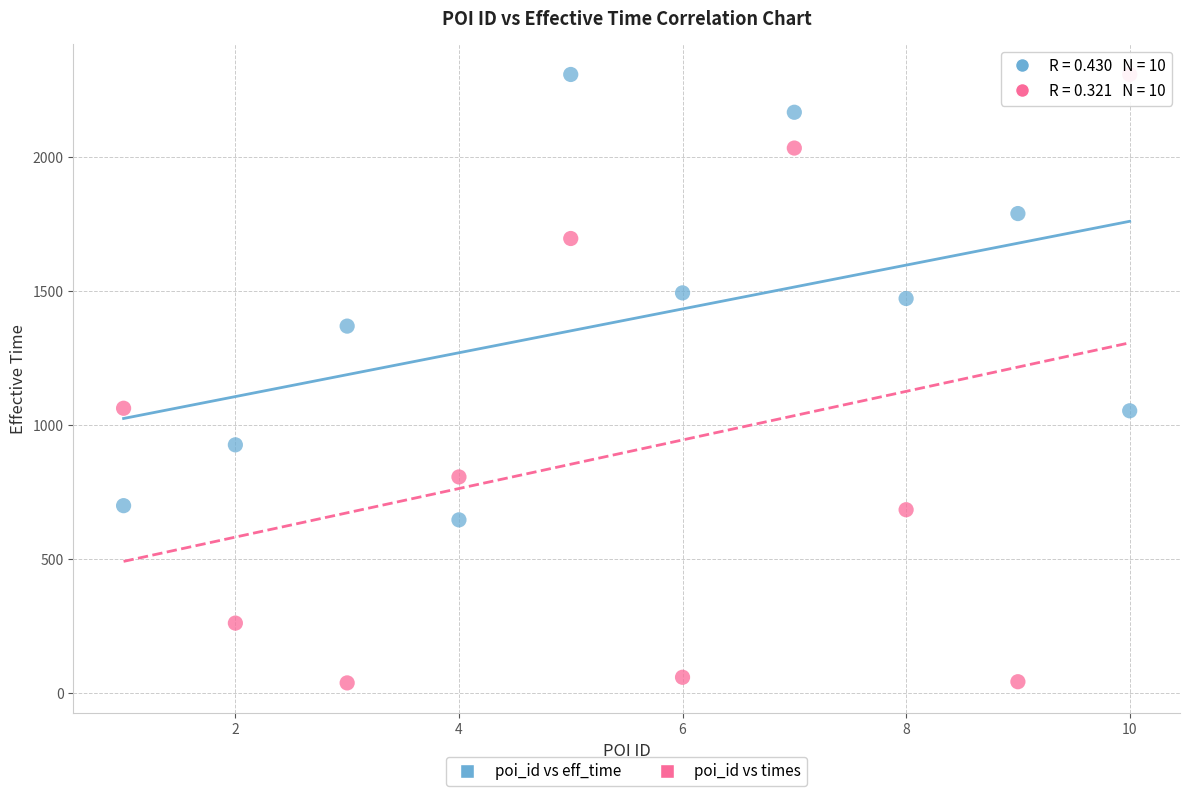

Across all data points, what is the range of Y values (max minus min)?

2270.4